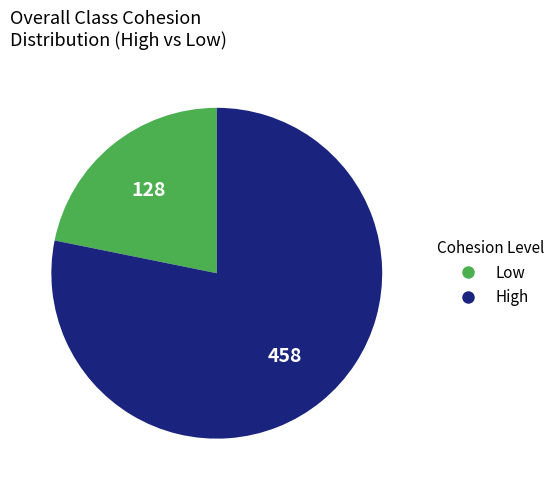

Count the number of slices in the pie.

2